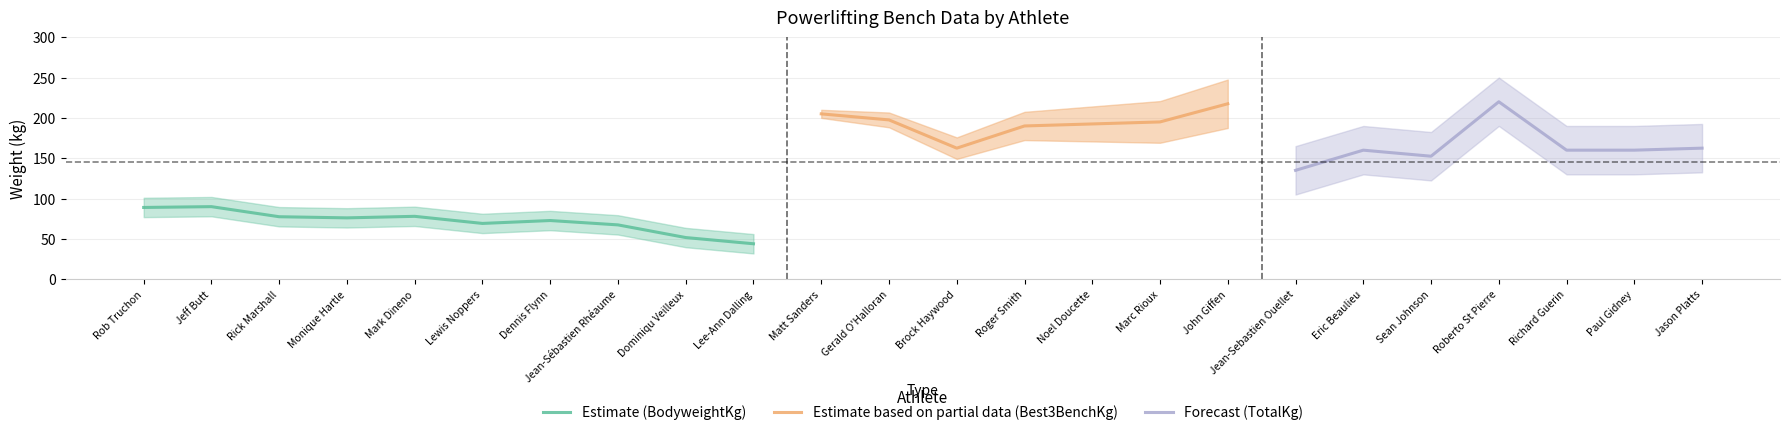

True or false: TotalKg and BodyweightKg intersect in this chart.

False